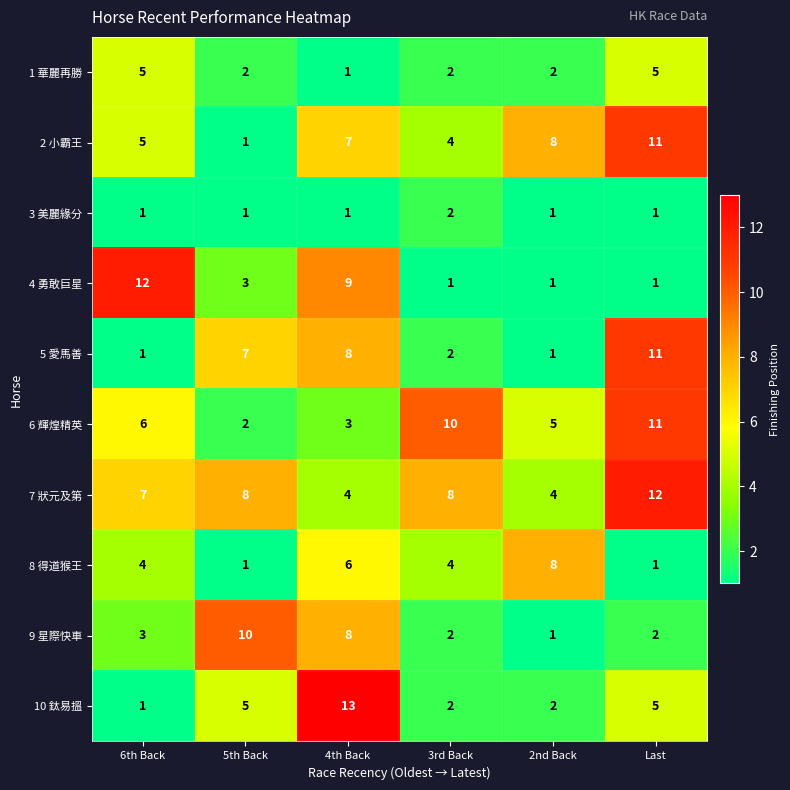

Count the number of categories in the chart.

6